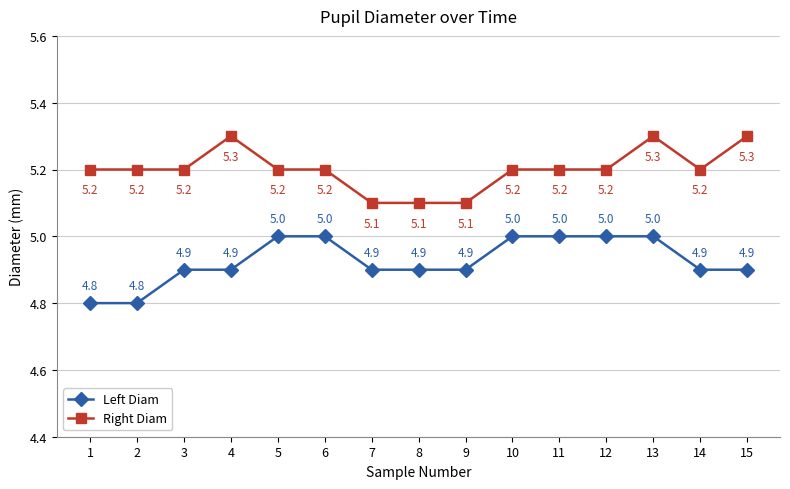

True or false: Right Diam and Left Diam cross at least once.

False